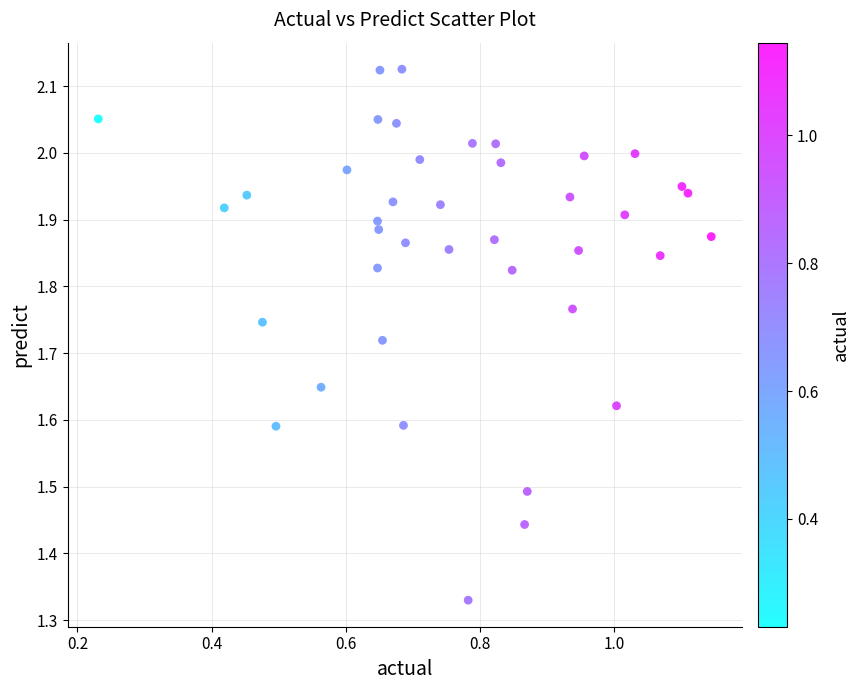

What is the range of Y values (max minus min)?

0.8